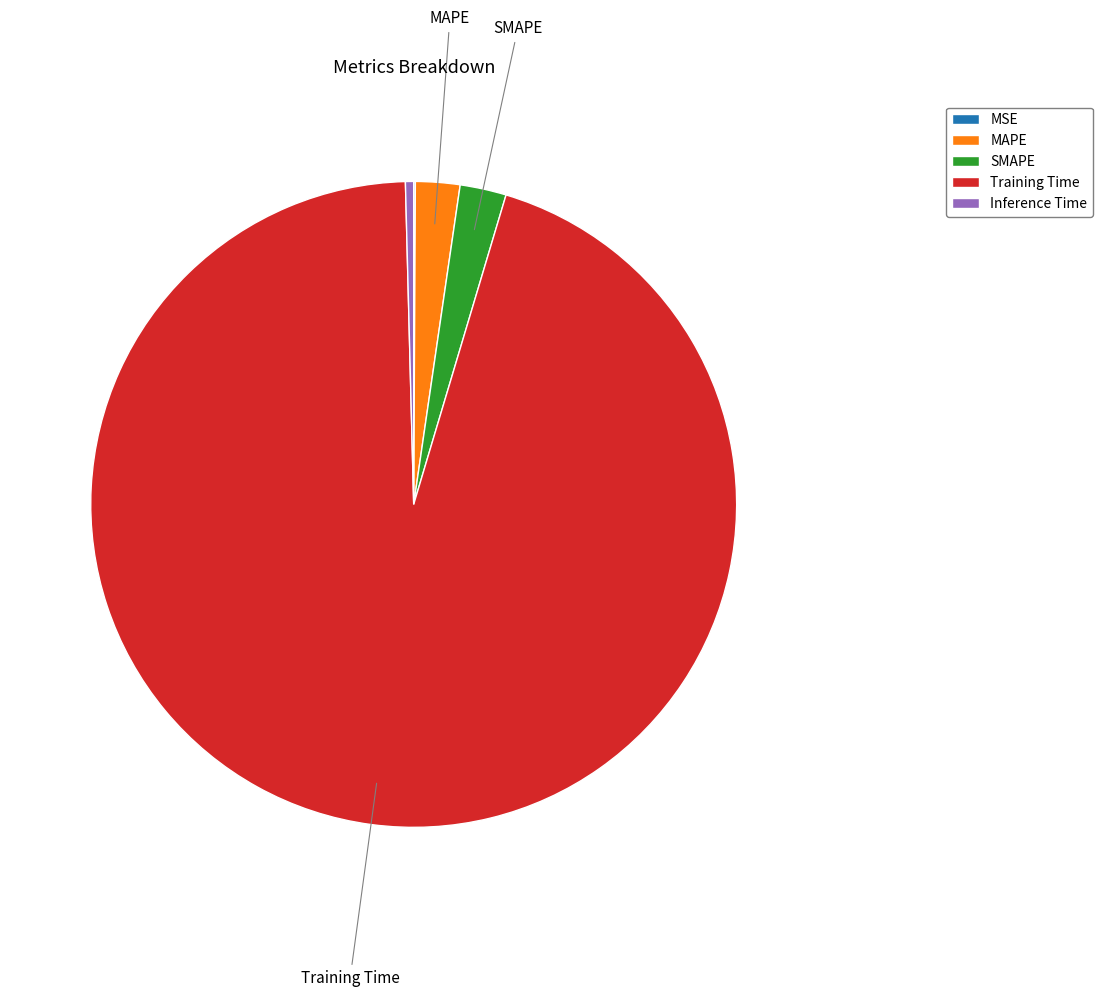

Which slice is the largest?

Training Time